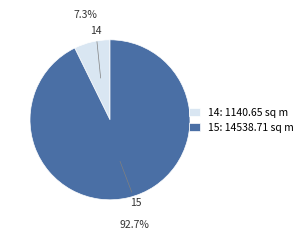

To the nearest percent, what is the combined percentage of 15 and 14?

100%